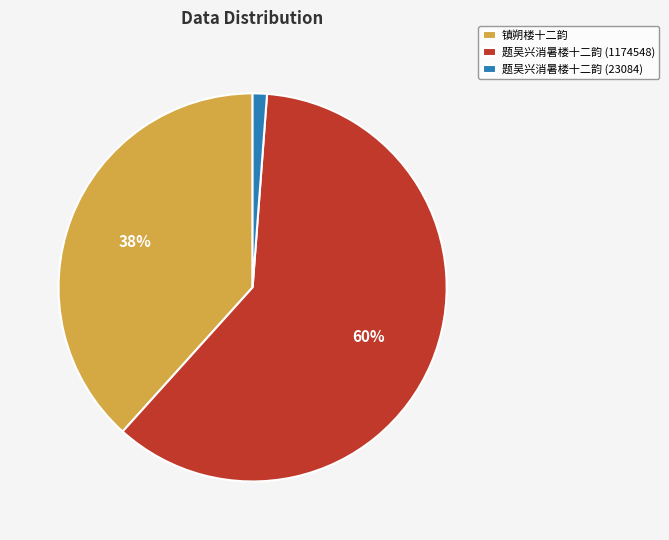

To the nearest percent, what is the average slice percentage?

33%